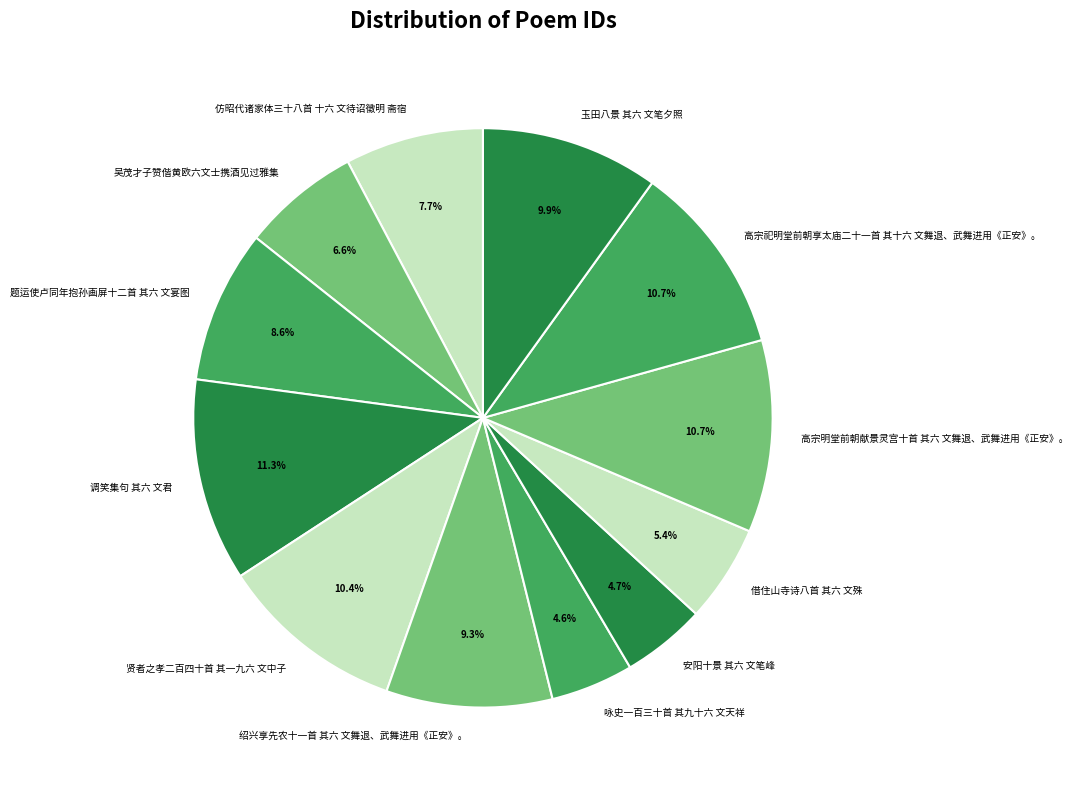

Approximately how many times larger is the value at 贤者之孝二百四十首 其一九六 文中子 compared to 绍兴享先农十一首 其六 文舞退、武舞进用《正安》。?

1.1